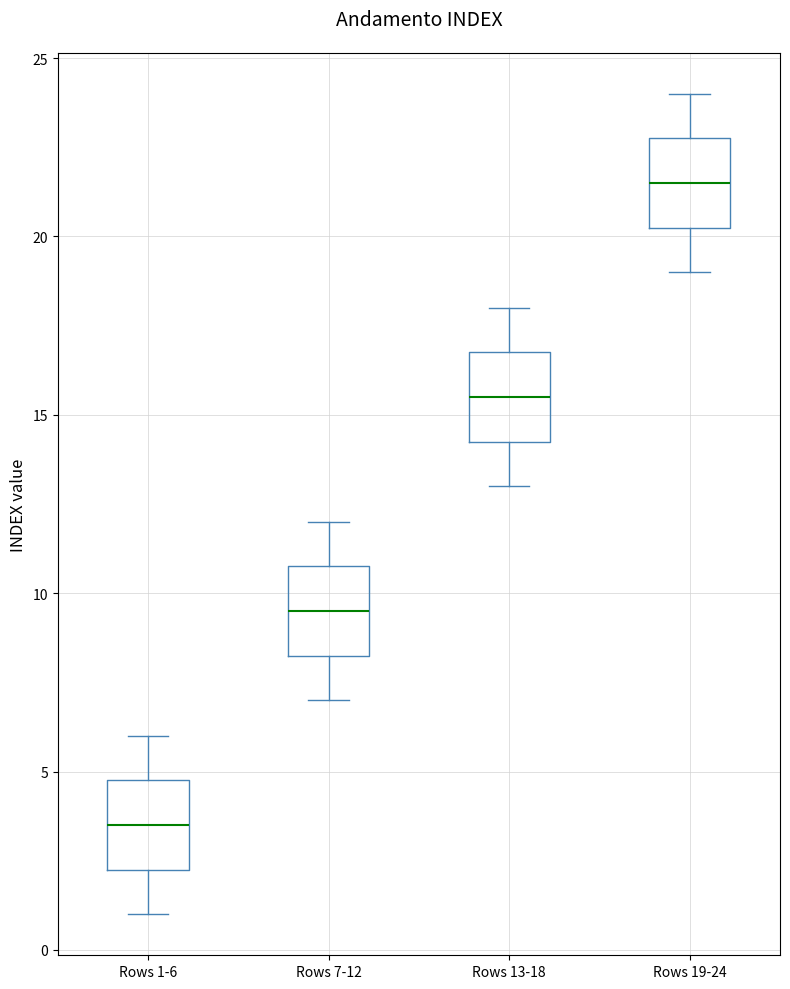

Reading left to right, read every box against the y-axis: the position of its median line, the range the box covers, and the ends of its whiskers. The values are not printed on the chart, so give them approximately, as read against the axis.

Rows 1-6: median 3.5, box 2.5 to 5.0, whiskers 1.0 to 6.0
Rows 7-12: median 9.5, box 8.5 to 11.0, whiskers 7.0 to 12.0
Rows 13-18: median 15.5, box 14.5 to 17.0, whiskers 13.0 to 18.0
Rows 19-24: median 21.5, box 20.5 to 23.0, whiskers 19.0 to 24.0